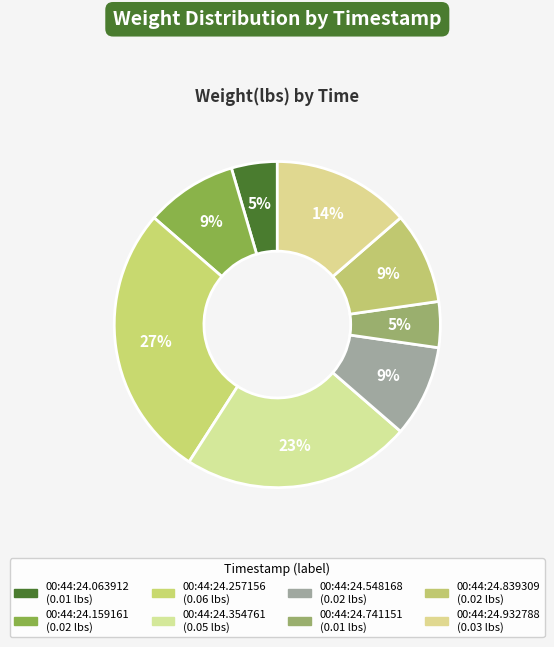

How many slices are in this pie chart?

8